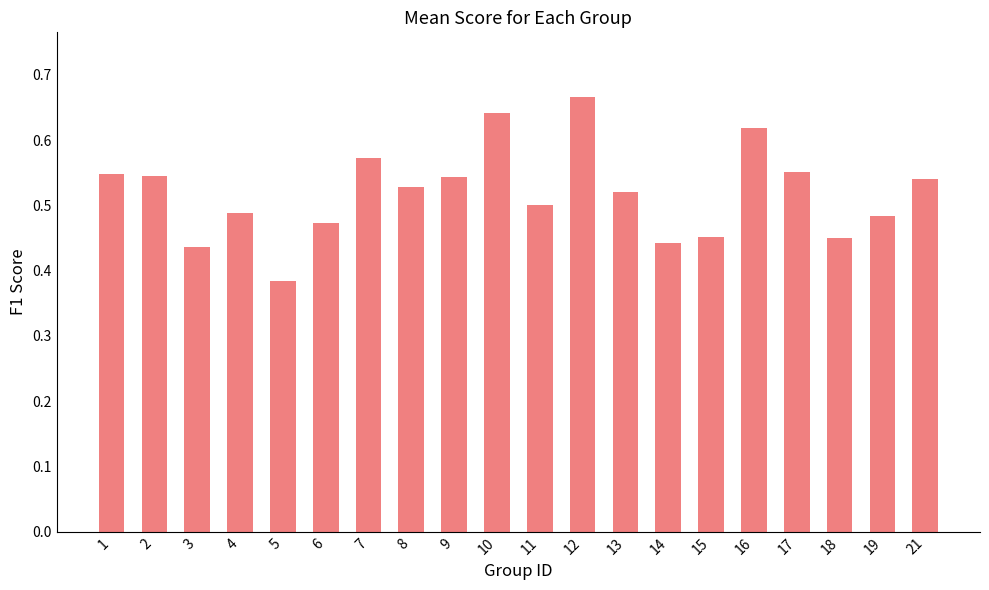

What is the difference between the maximum and minimum values?

0.3